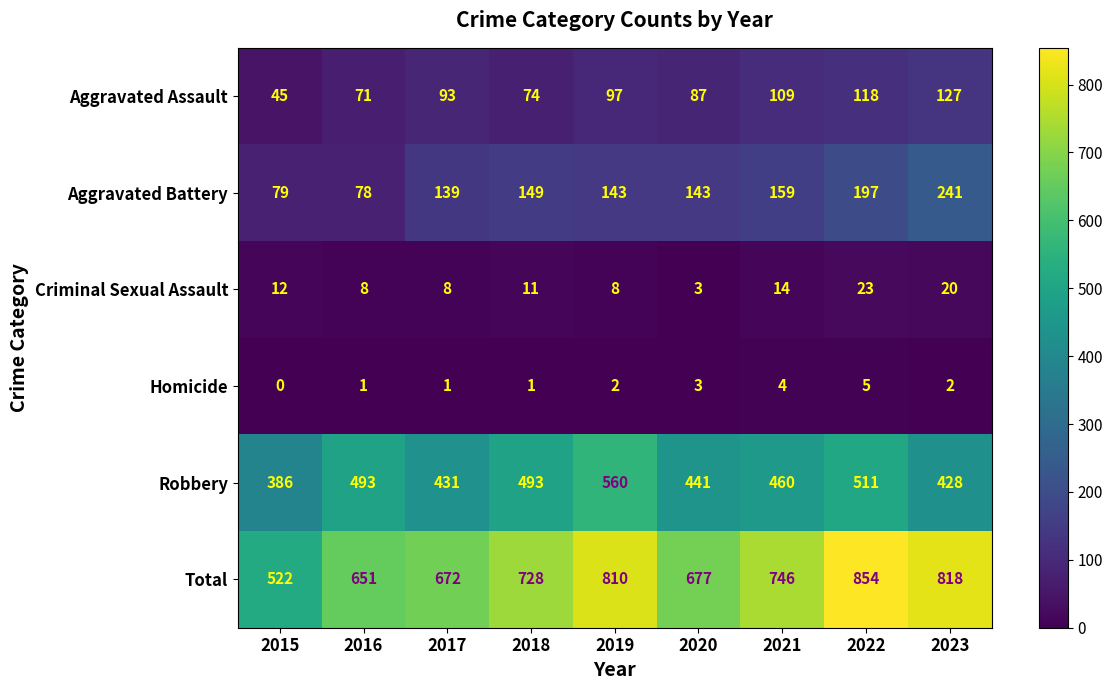

At which category does the chart reach its peak across all series?

2022